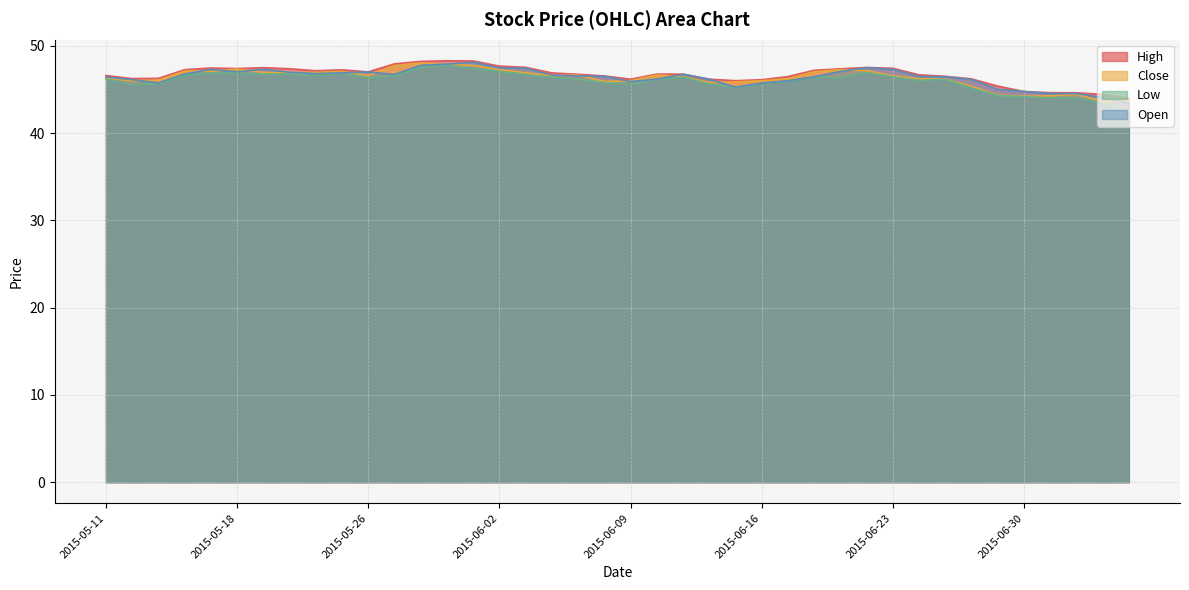

Rank the series at 2015-06-22 from highest to lowest value.

High, Open, Close, Low